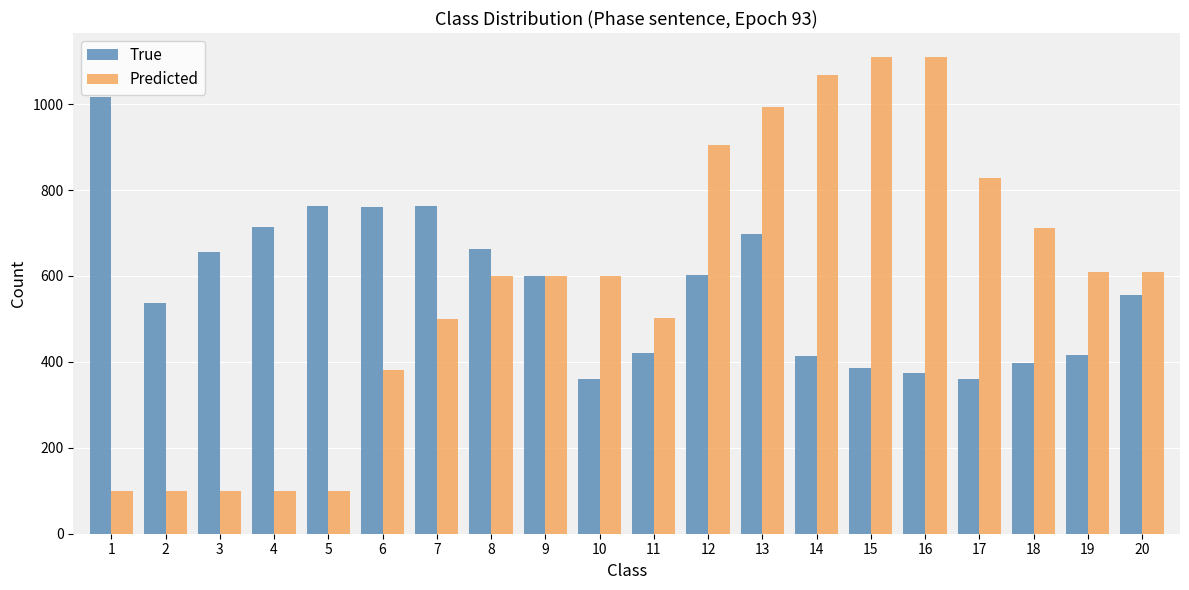

What is the minimum value for True?

359